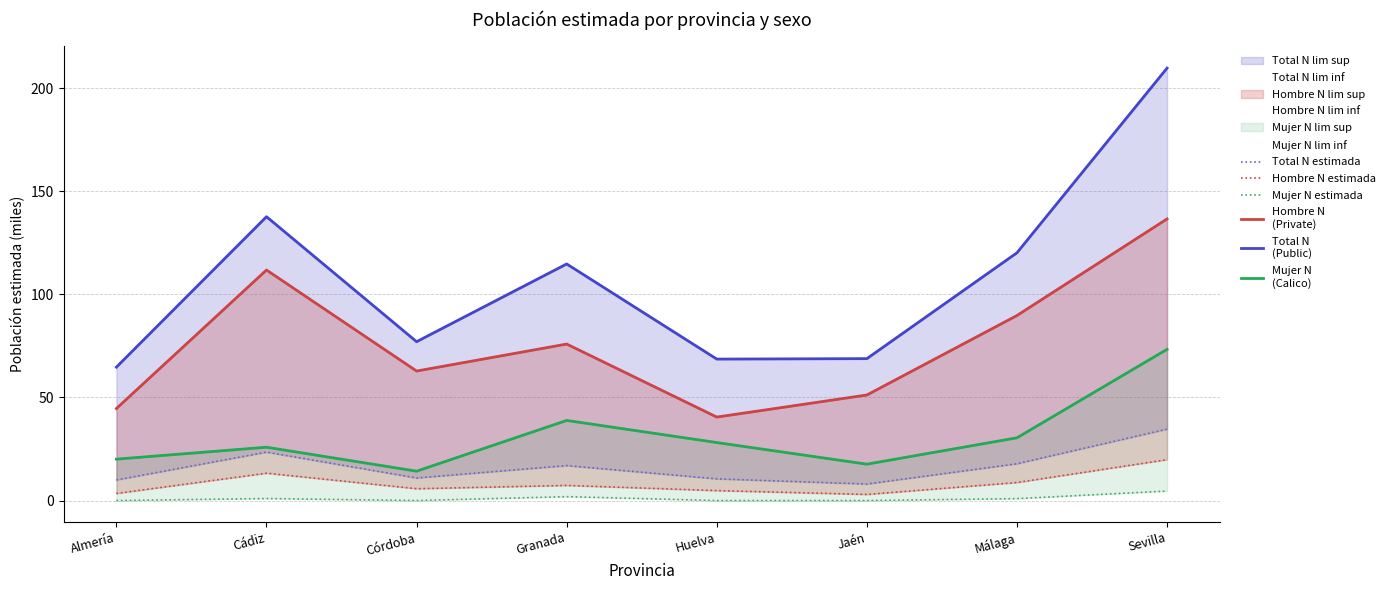

Where is Mujer N estimada nearest to the value 43?

Granada